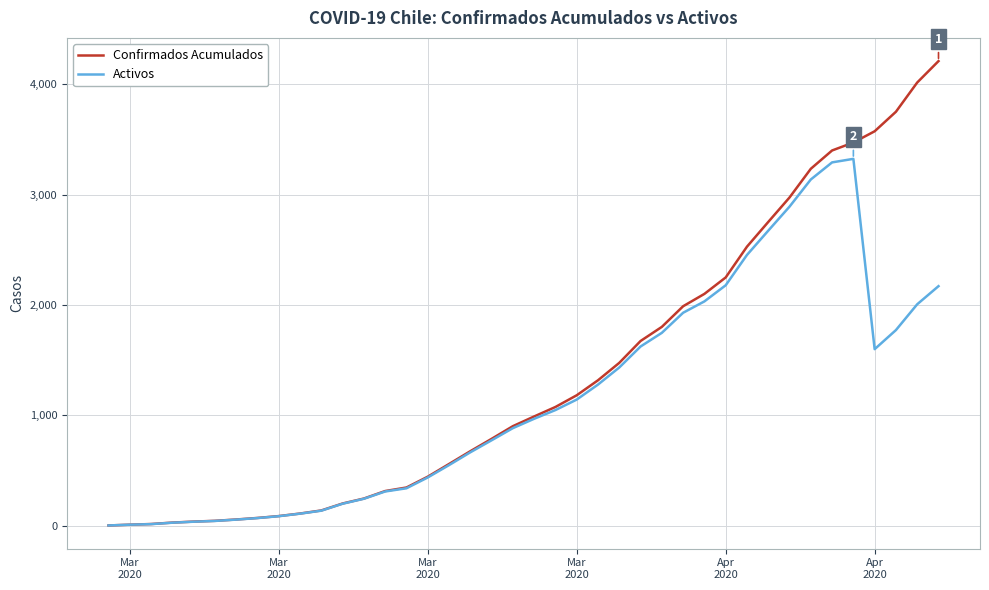

What are all the series names shown in the legend?

Confirmados Acumulados, Activos